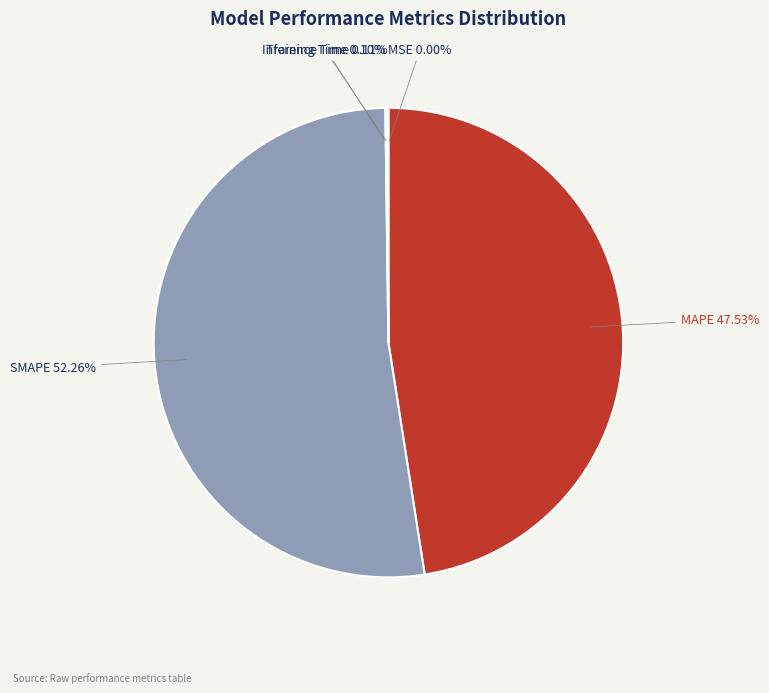

Which slice is the largest?

SMAPE